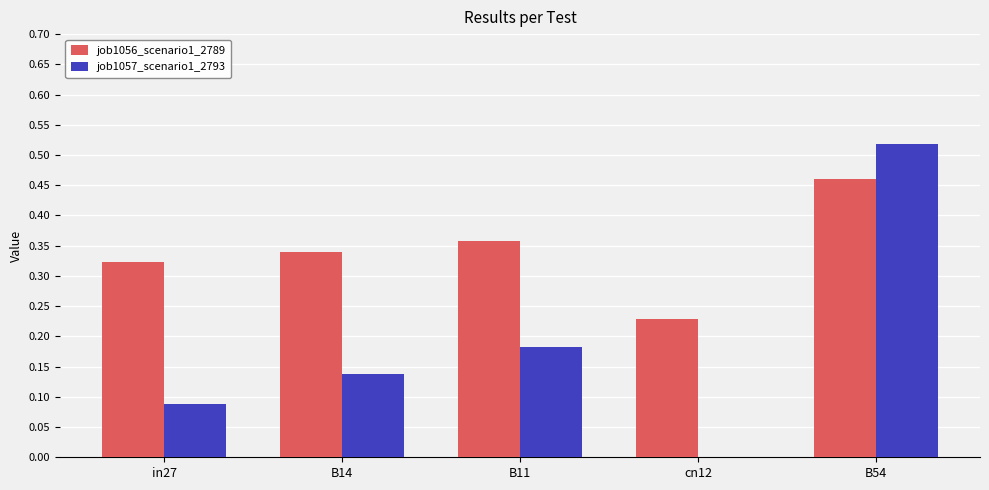

The value of job1056_scenario1_2789 at B14 is 0.5. True or false?

False